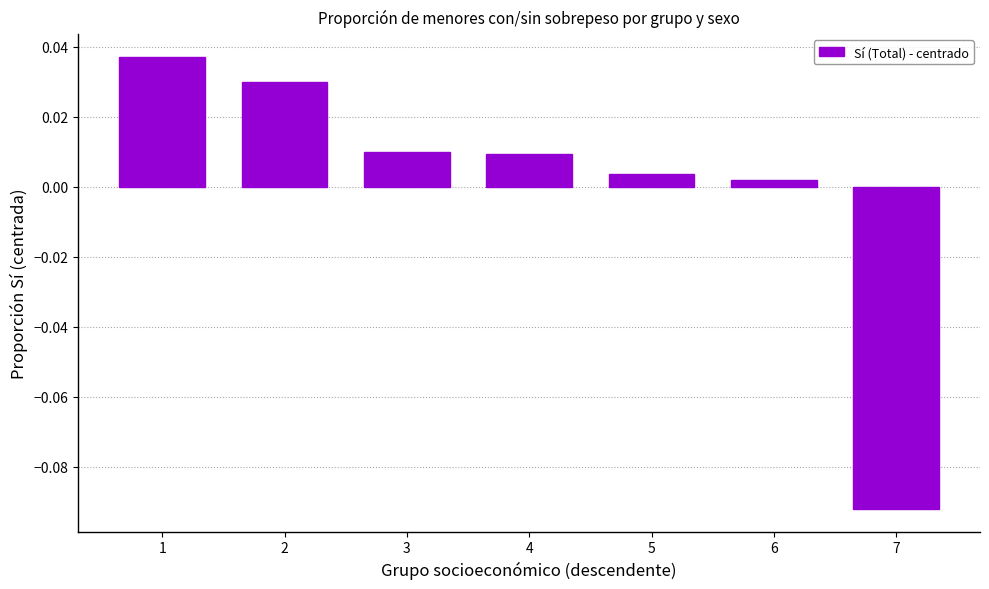

Is it true that the value at 7 is -0.0?

False